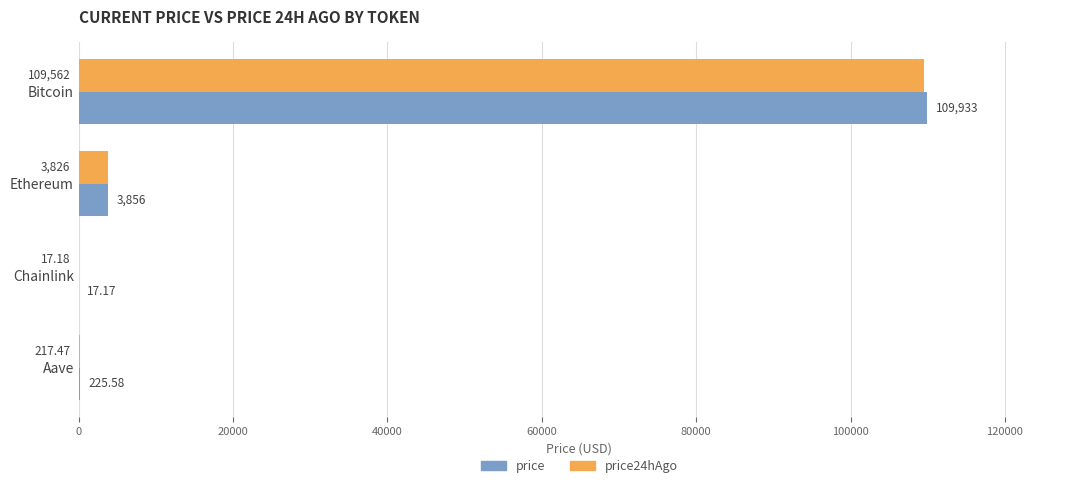

Where is price nearest to the value 54975?

Ethereum